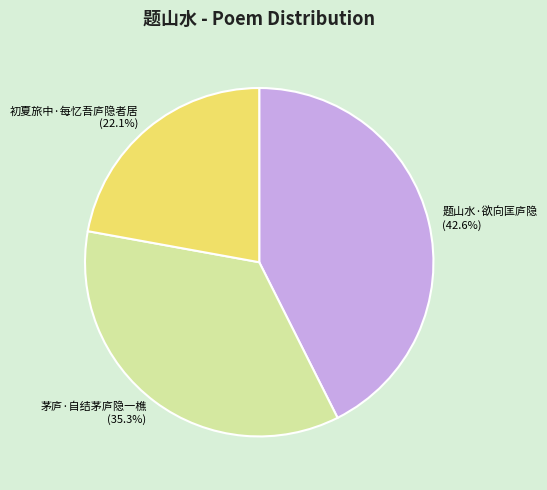

Between 初夏旅中·每忆吾庐隐者居 and 题山水·欲向匡庐隐, which is larger?

题山水·欲向匡庐隐